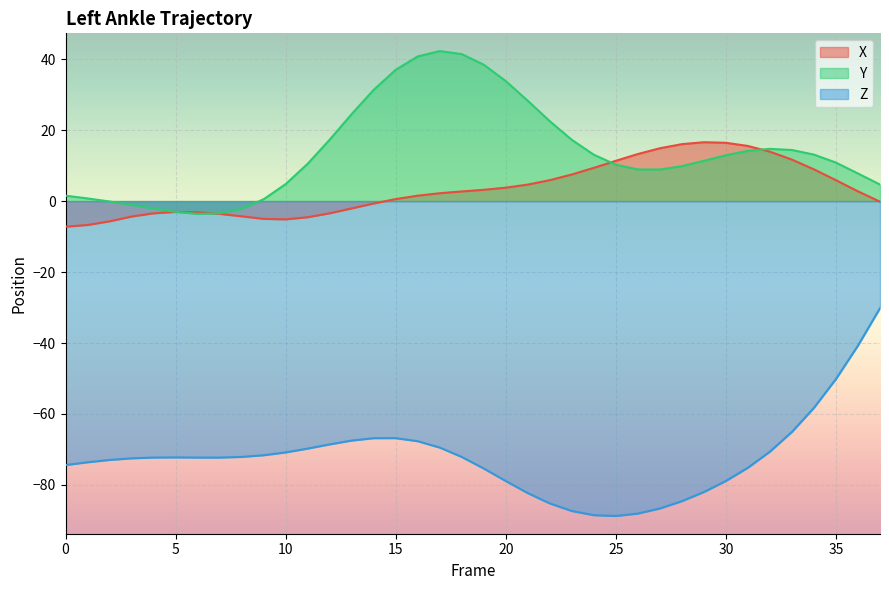

What is the difference between the second highest and minimum values in the X series?

23.7